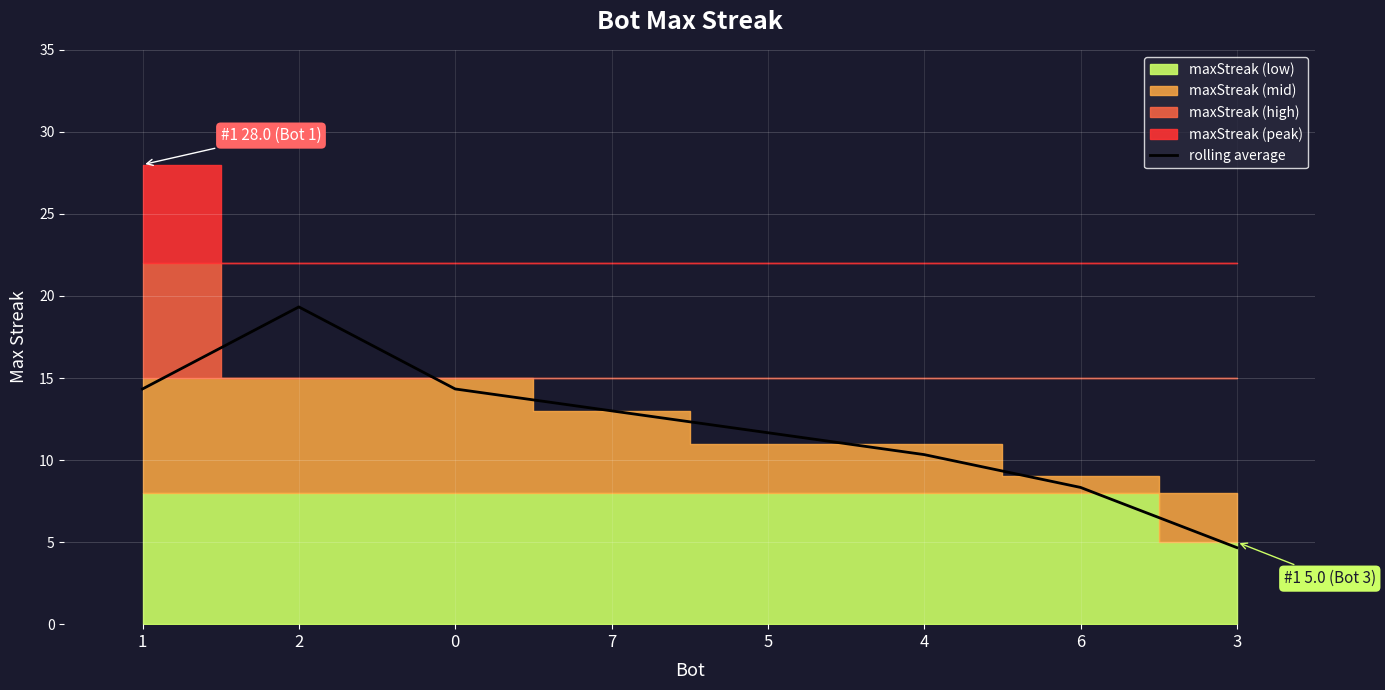

What is the sum of the values at 3 and 7?

17.7